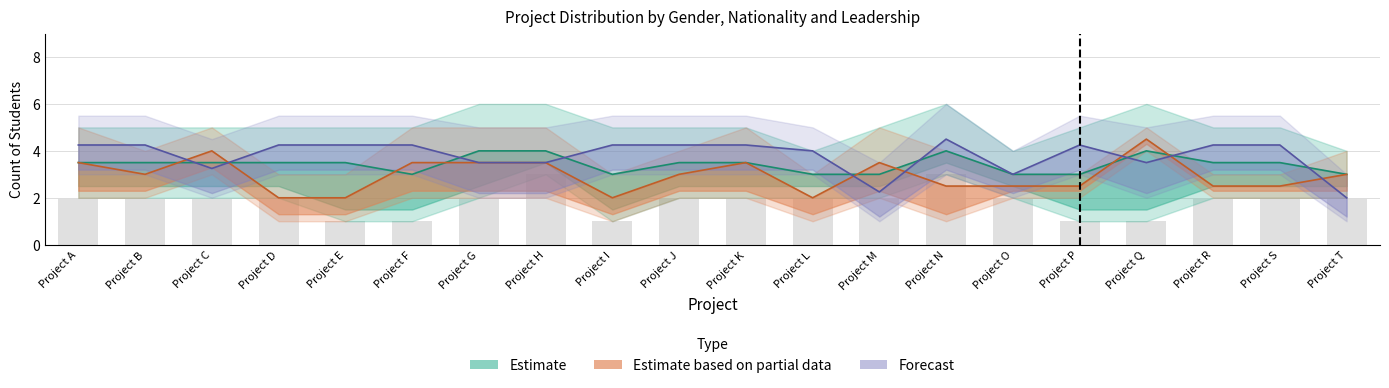

What is the difference between the highest and lowest values at Project I?

4